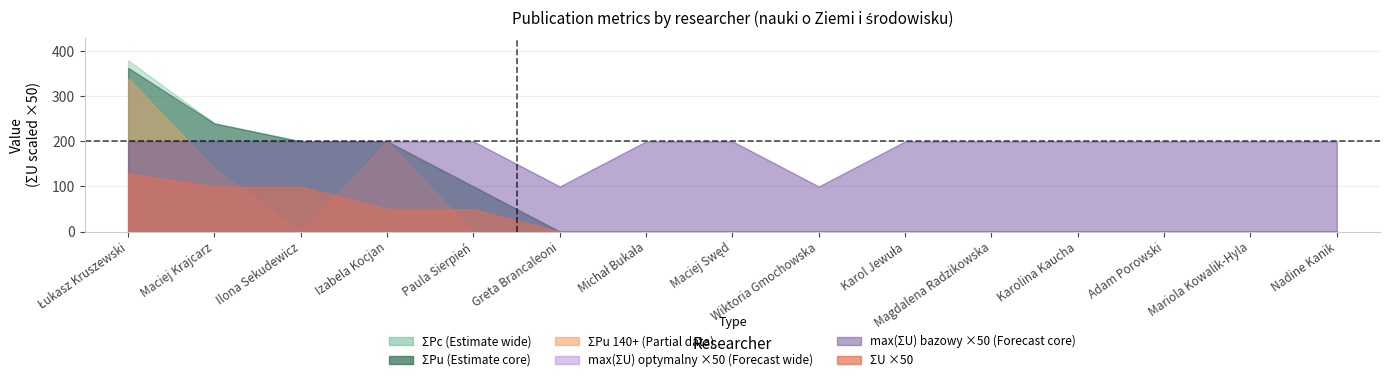

What position from the right is Adam Porowski?

3